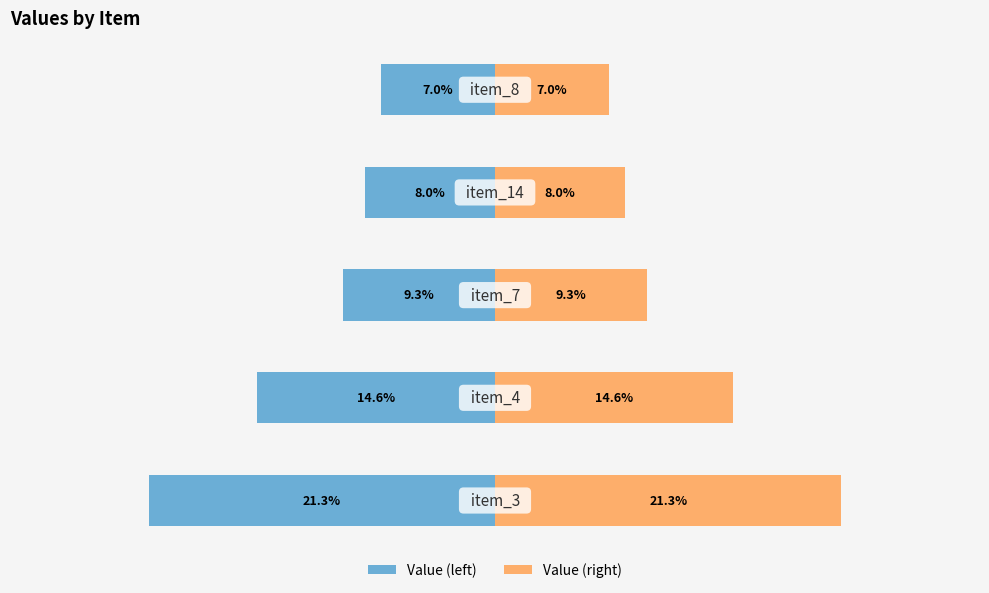

Rank the series by their average value, from highest to lowest.

Value (right), Value (left)